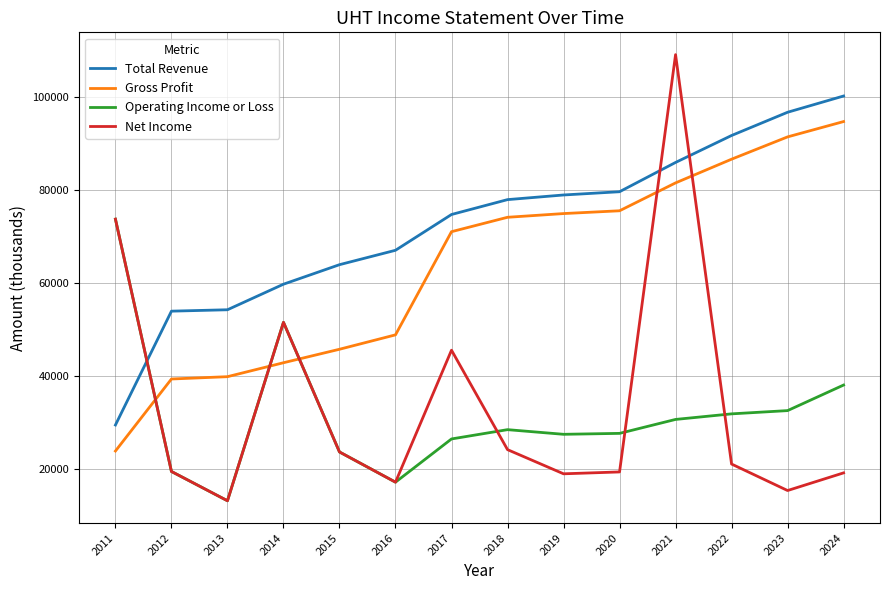

What is the approximate value of Gross Profit at 2021?

81600